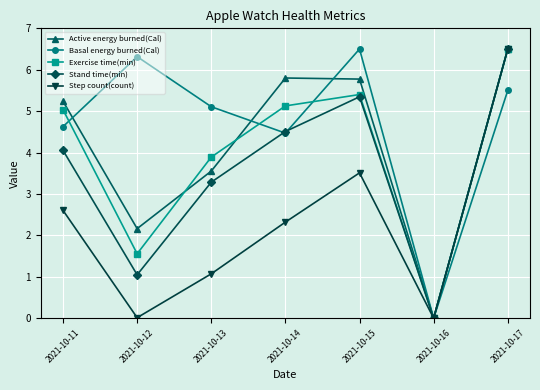

How many lines are shown in the chart?

5